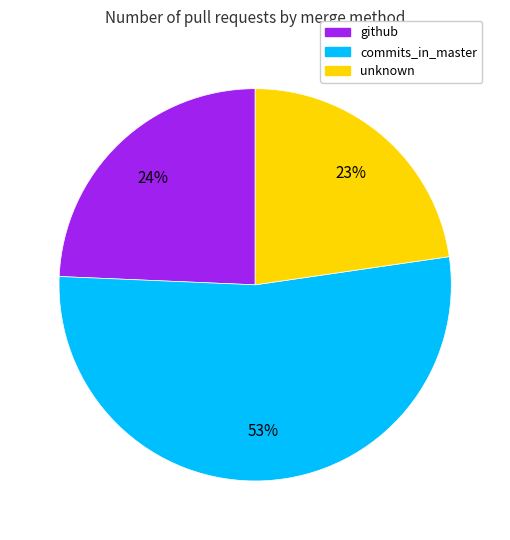

Between unknown and commits_in_master, which is larger?

commits_in_master